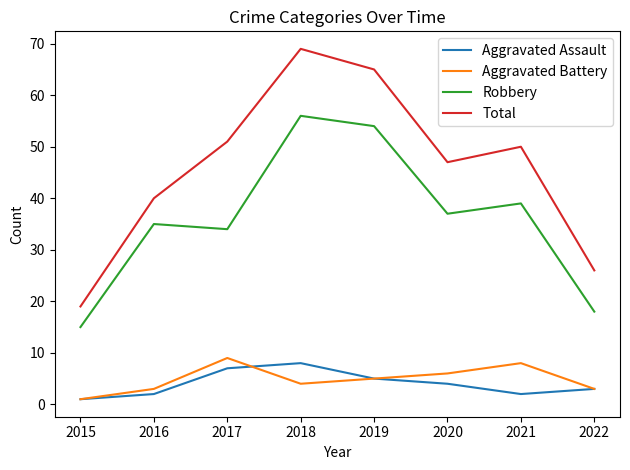

Which series has the largest range (max minus min)?

Total